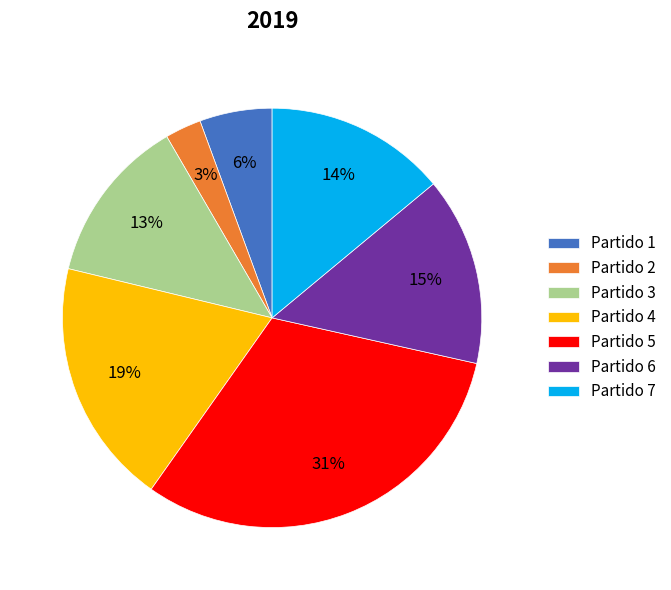

Approximately how many times larger is the value at Partido 7 compared to Partido 3?

1.1